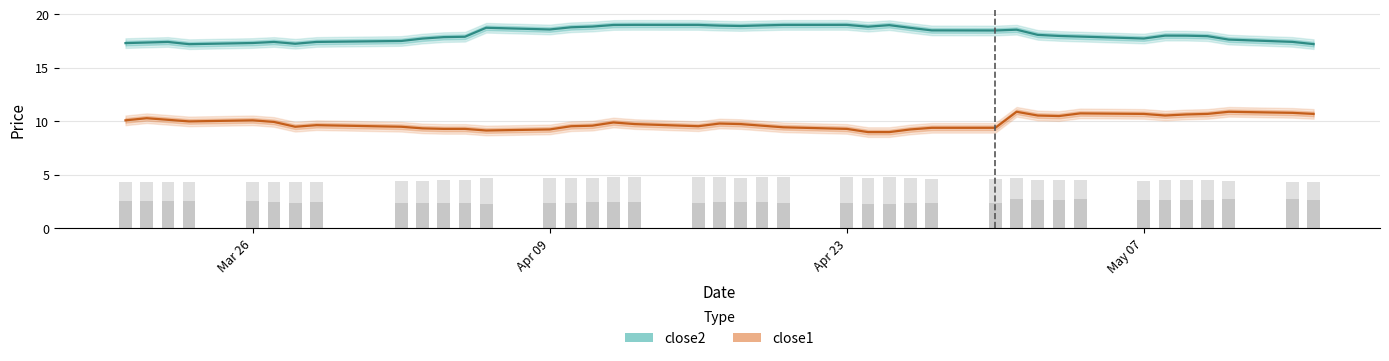

True or false: close1 and close2 intersect in this chart.

False